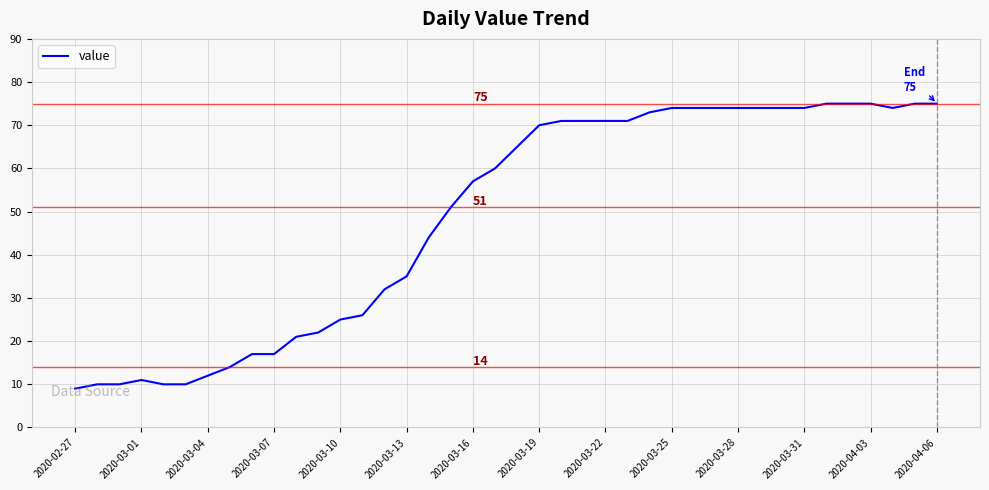

What is the difference between the maximum and minimum values?

66